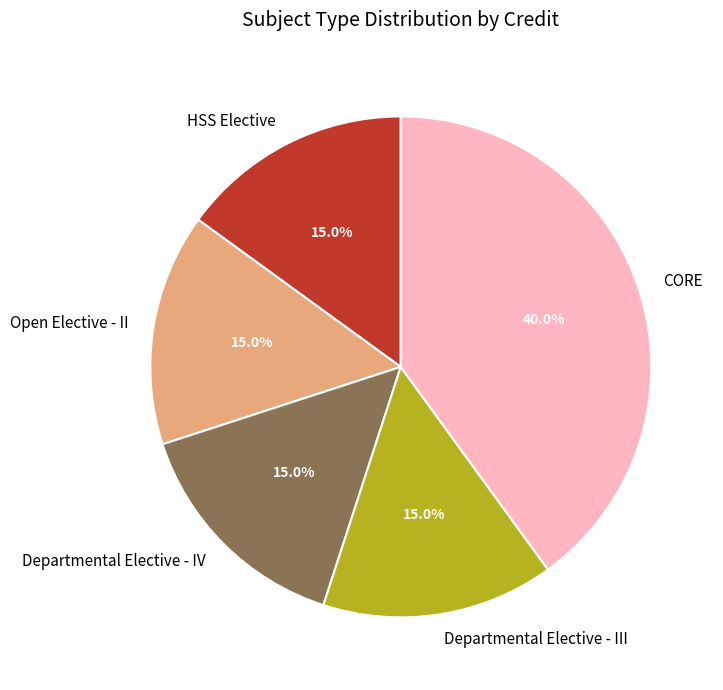

What portion of the pie excludes Open Elective - II?

85.0%